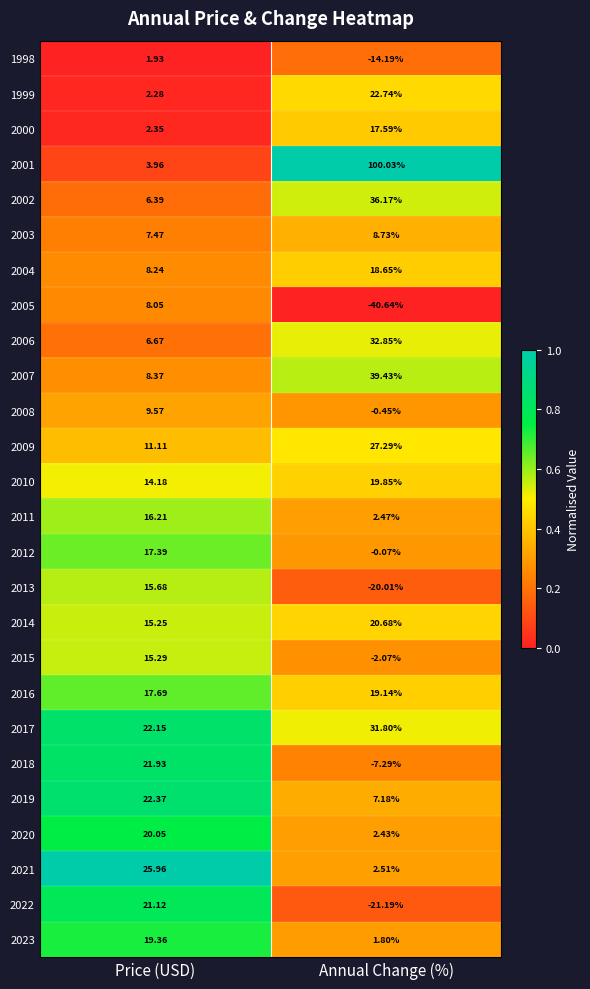

At which label does 2007 reach its peak?

Annual Change (%)